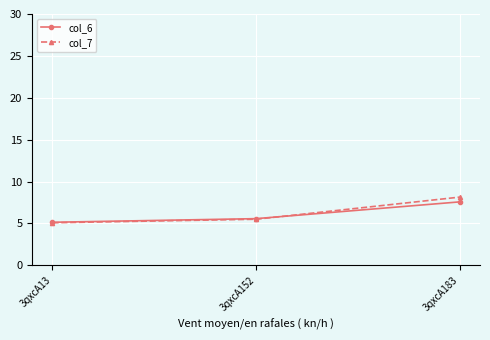

At which label does col_7 reach its minimum?

3qxcA13